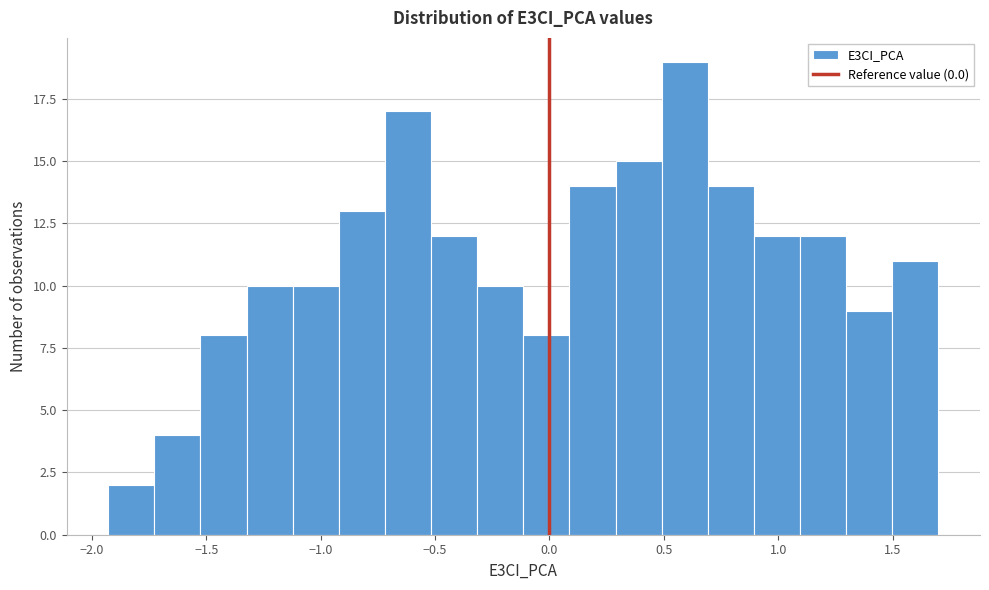

Reading left to right, list every bar in this chart as the range it spans on the x-axis followed by its height. Neither the bar edges nor the heights are printed on the chart, so give them approximately, as read against the axes.

-1.95 to -1.75: 2
-1.75 to -1.55: 4
-1.55 to -1.30: 8
-1.30 to -1.10: 10
-1.10 to -0.90: 10
-0.90 to -0.70: 13
-0.70 to -0.50: 17
-0.50 to -0.30: 12
-0.30 to -0.10: 10
-0.10 to 0.10: 8
0.10 to 0.30: 14
0.30 to 0.50: 15
0.50 to 0.70: 19
0.70 to 0.90: 14
0.90 to 1.10: 12
1.10 to 1.30: 12
1.30 to 1.50: 9
1.50 to 1.70: 11